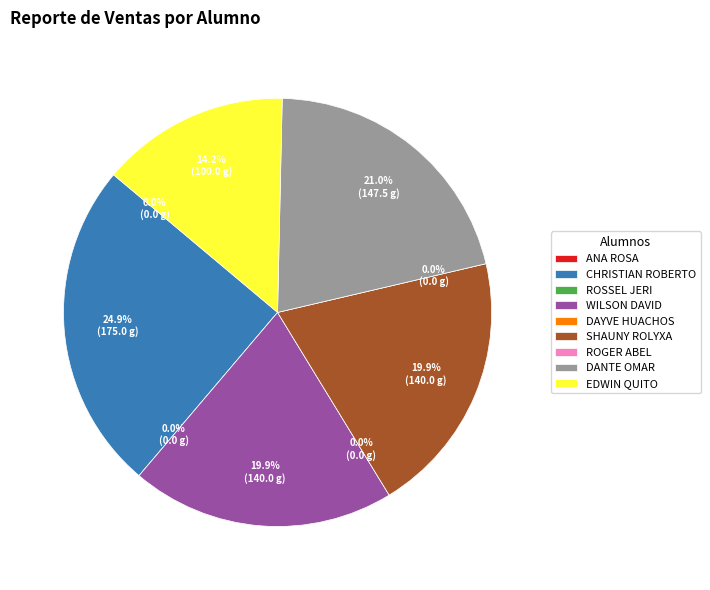

Which slice is the largest?

CHRISTIAN ROBERTO ZENTENO HERRERA